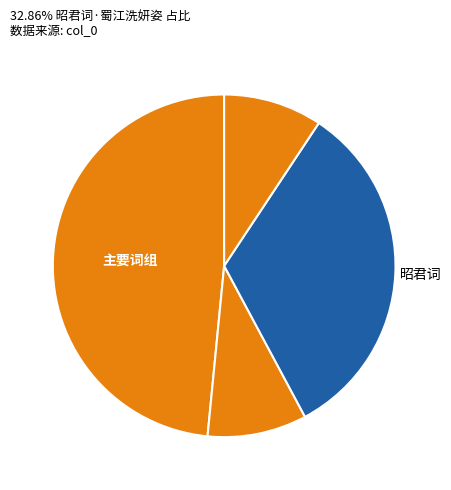

How many slices are in this pie chart?

4